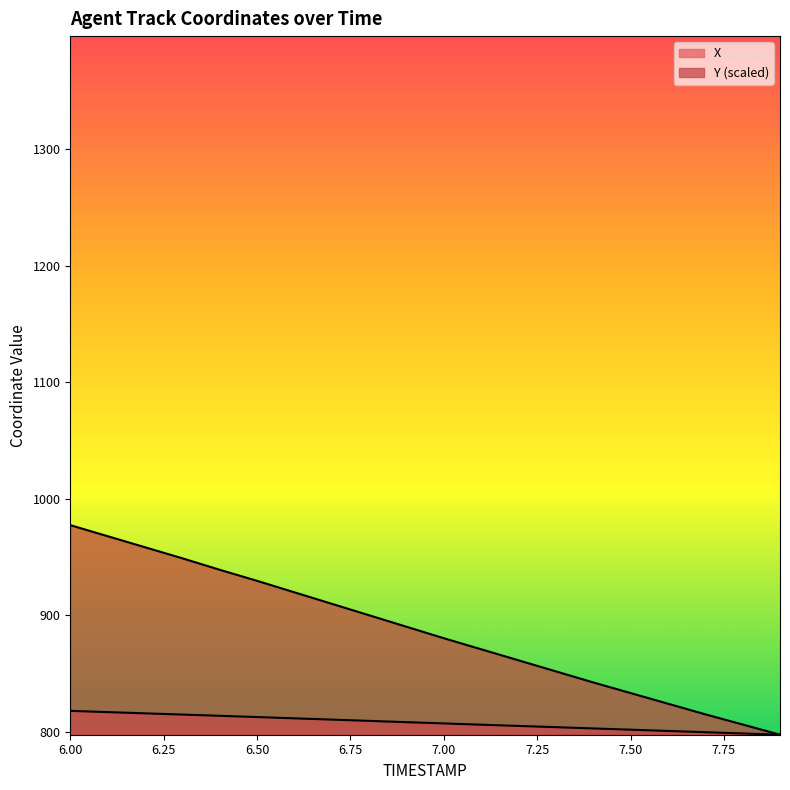

True or false: X has more than 1 interior local peaks.

False